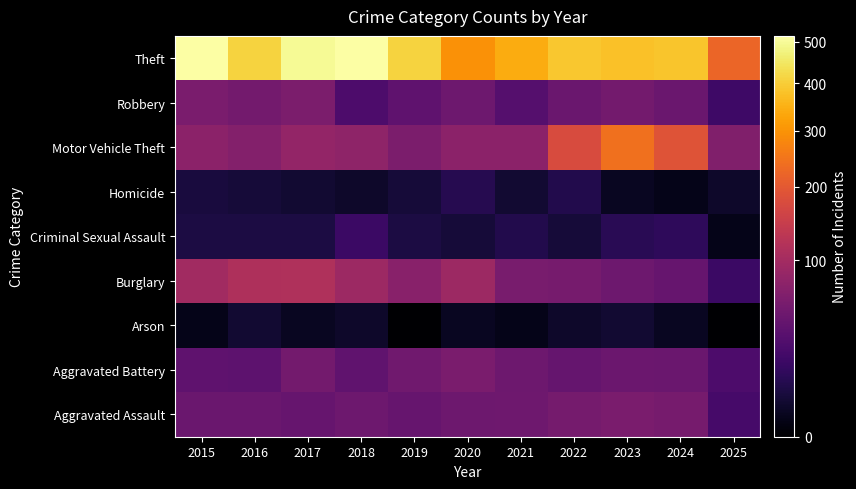

What is the total value across all series at 2020?

883